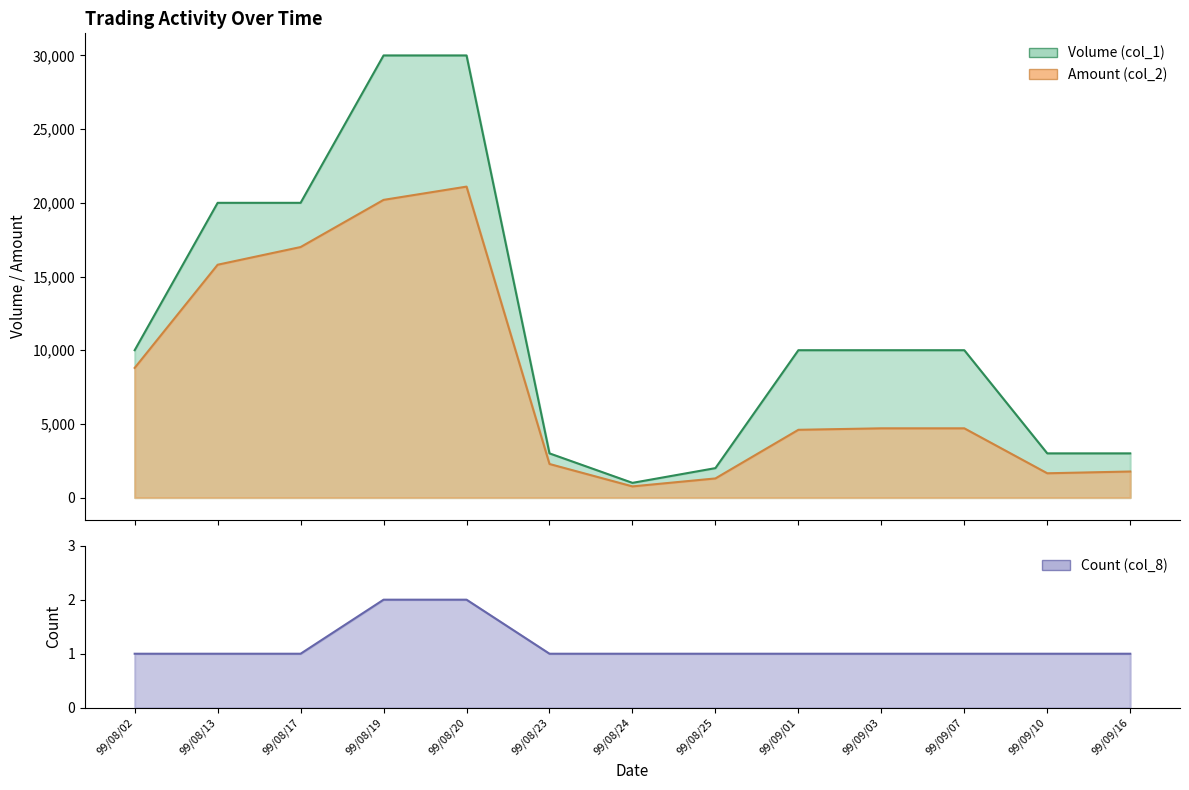

Which has a higher value, 99/09/10 or 99/09/01?

99/09/01